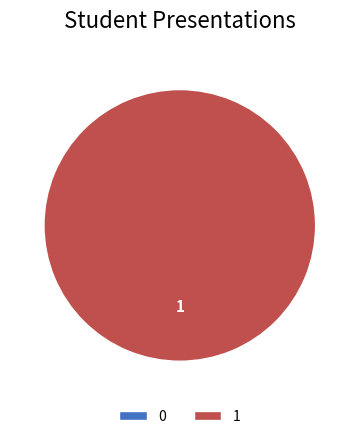

Is it true that 1 is 100% of the pie?

True